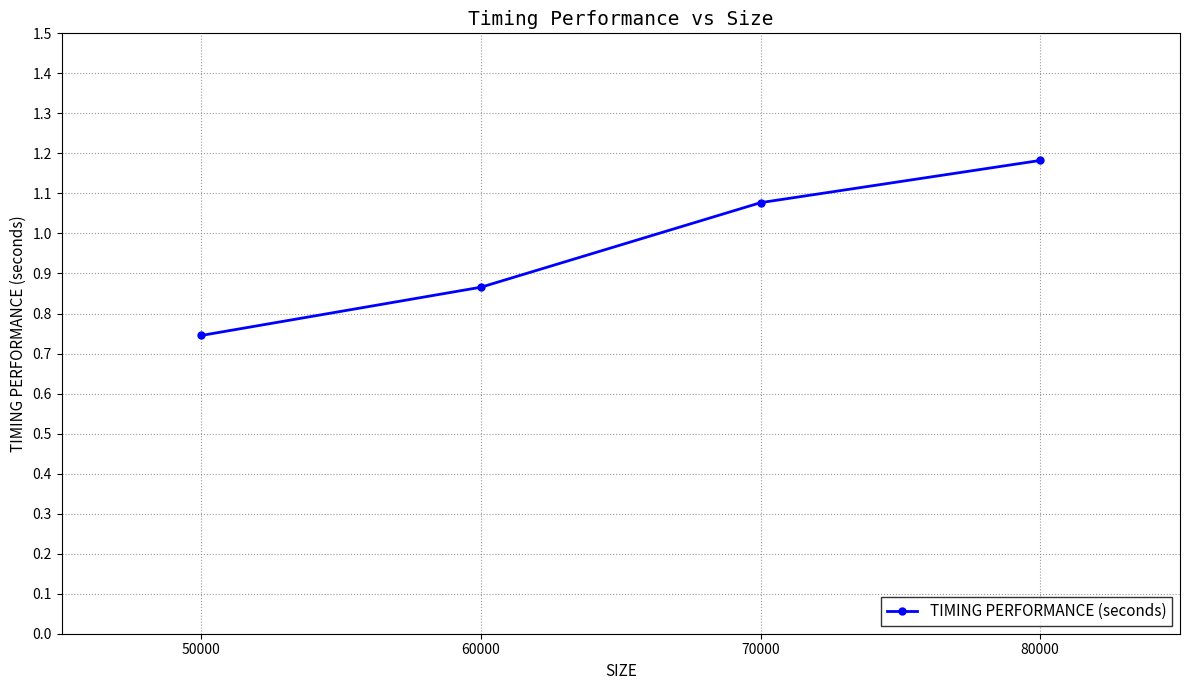

Where is the data nearest to the value 0?

50000